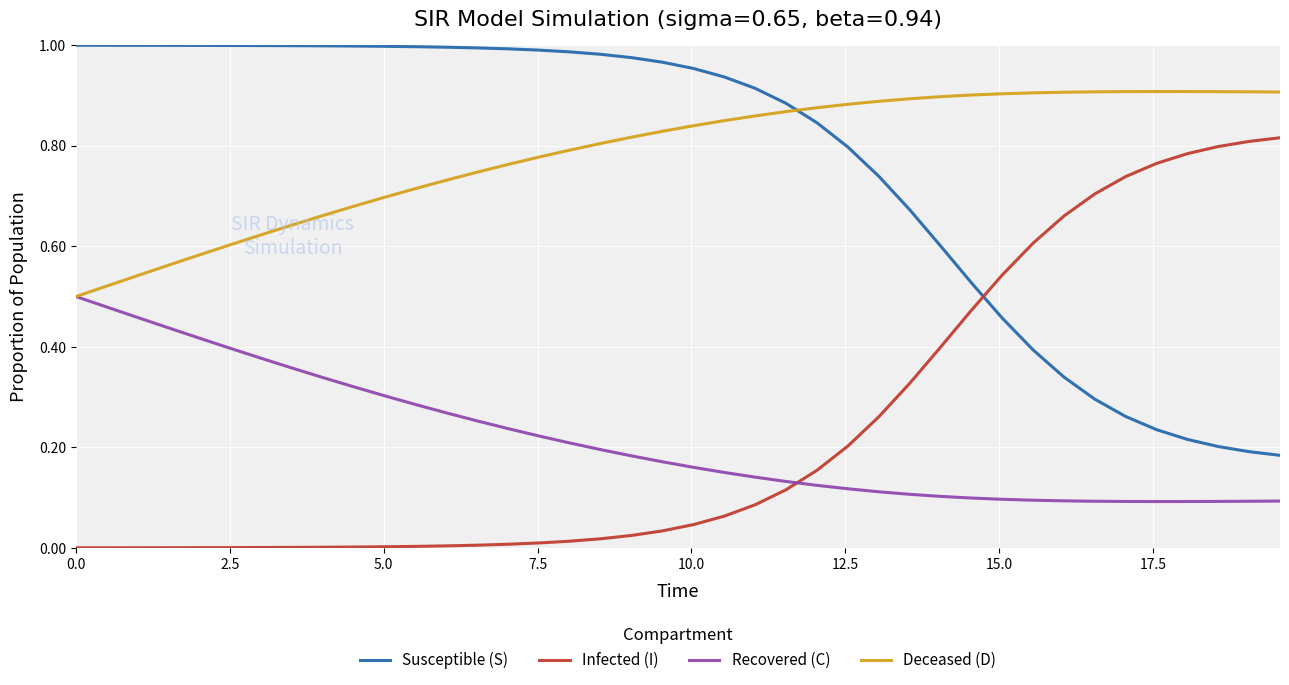

How many times do Deceased (D) and Susceptible (S) cross each other?

1